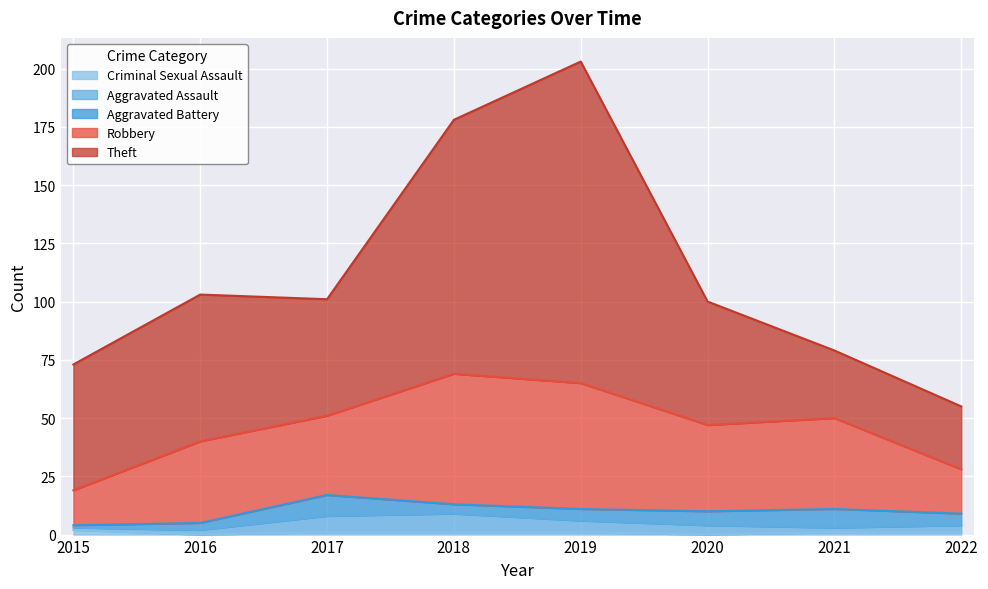

What is the highest value of the Robbery series?

56